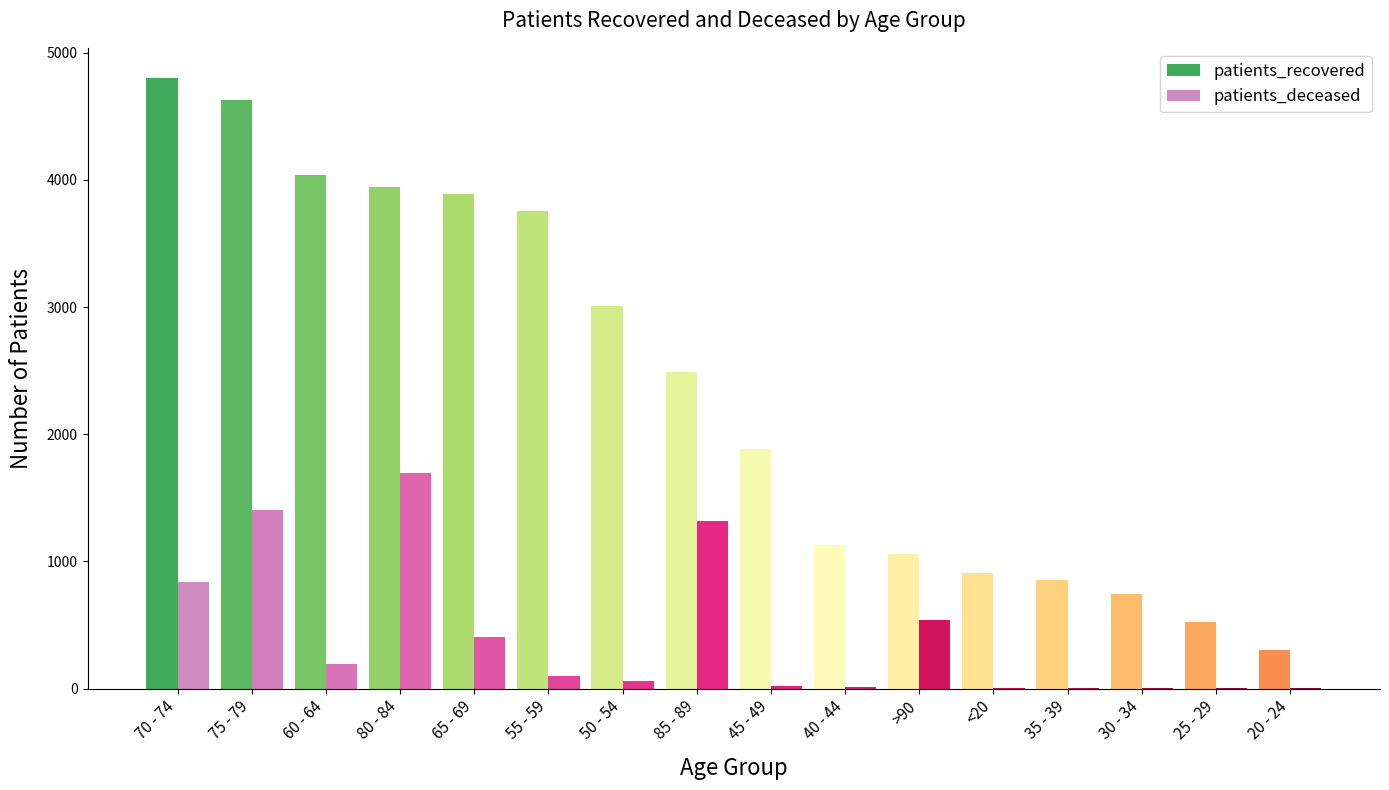

Where does the patients_deceased series first go above 95?

70 - 74